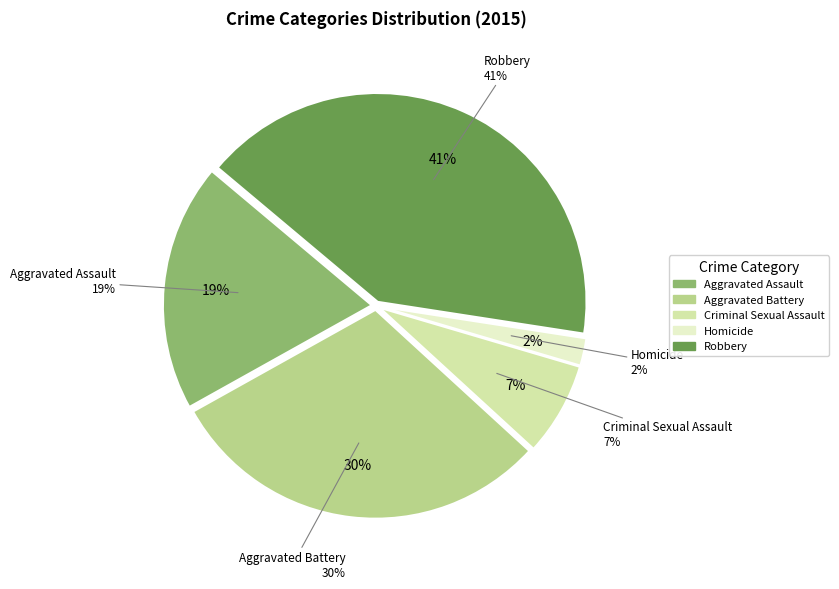

Between Homicide and Aggravated Battery, which is larger?

Aggravated Battery